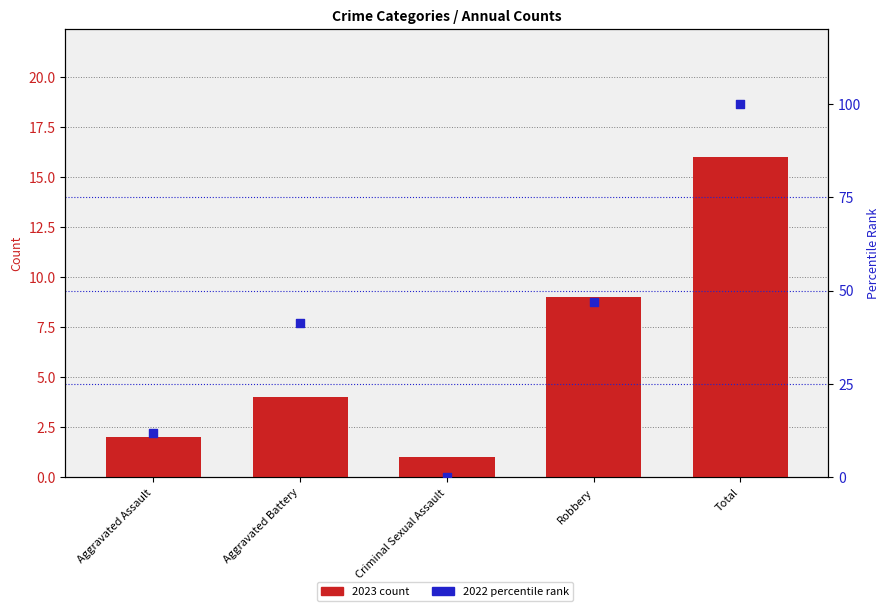

Which series reaches the minimum Y coordinate?

2022 percentile rank